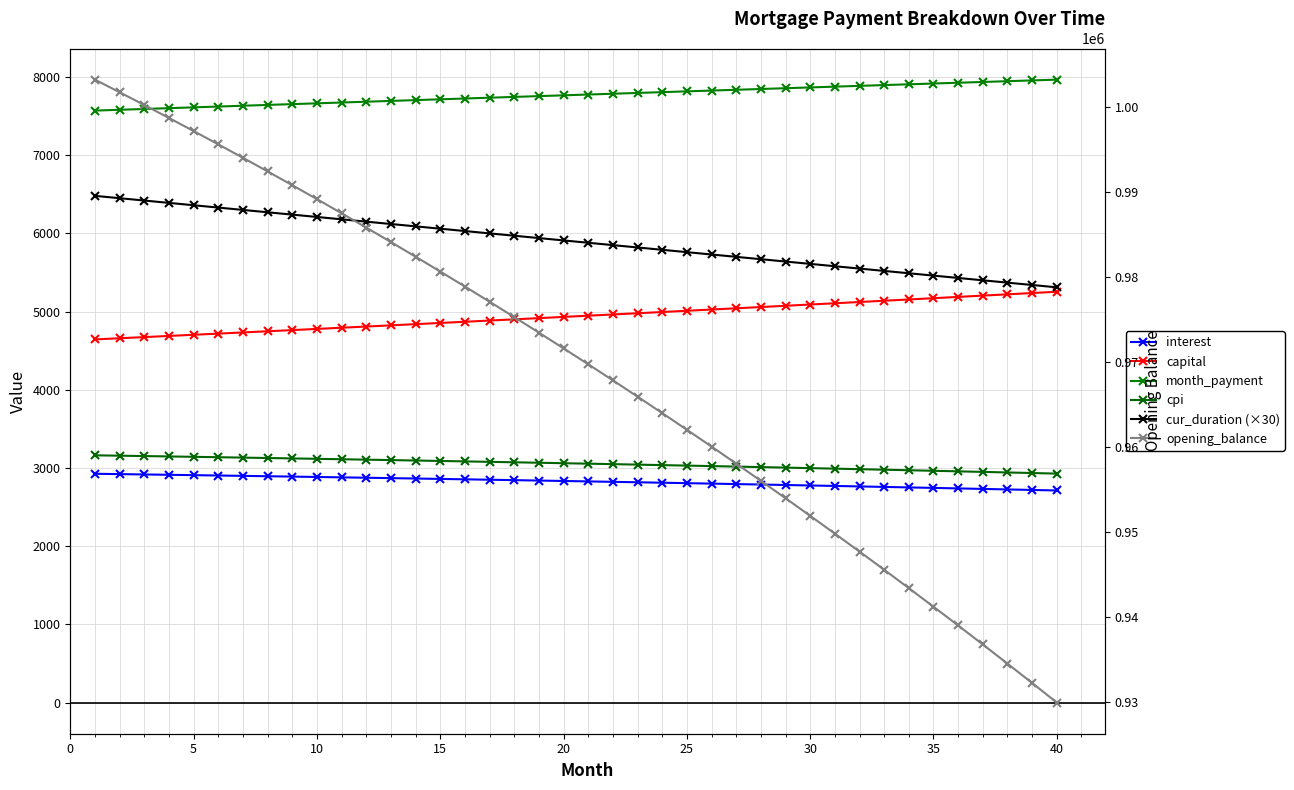

Which series has the widest spread of values?

opening_balance